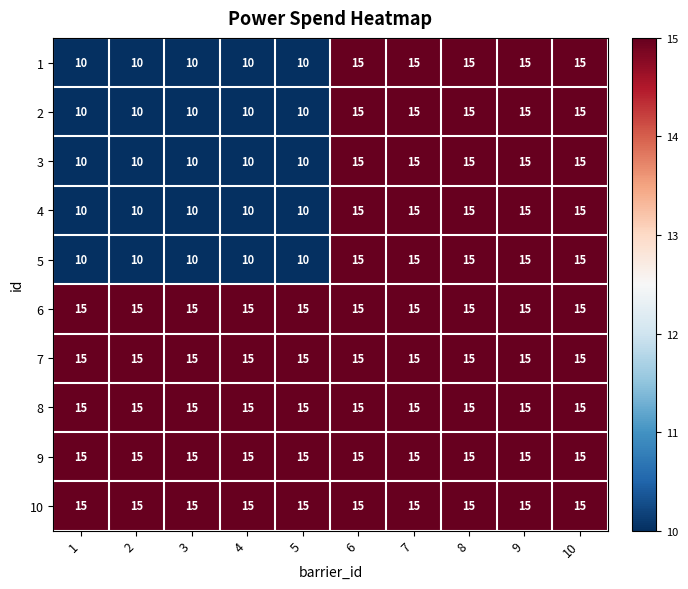

What is the greatest value displayed?

15